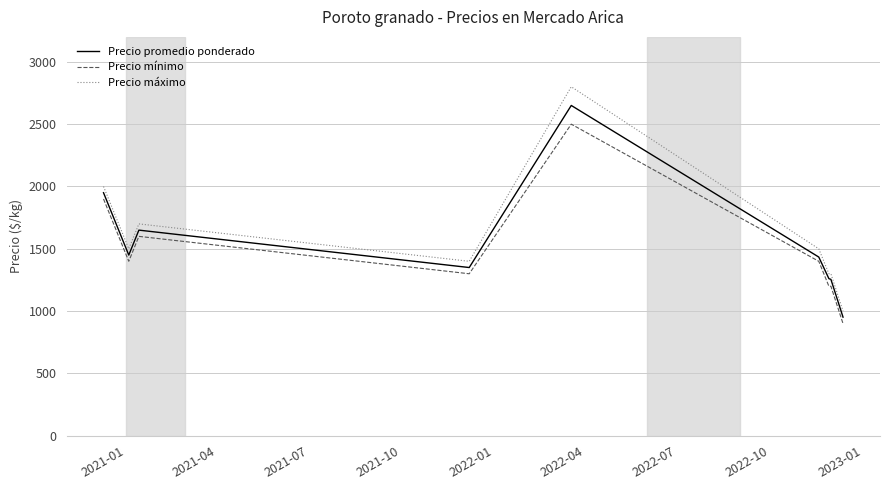

What are all the series names shown in the legend?

Precio promedio ponderado, Precio mínimo, Precio máximo